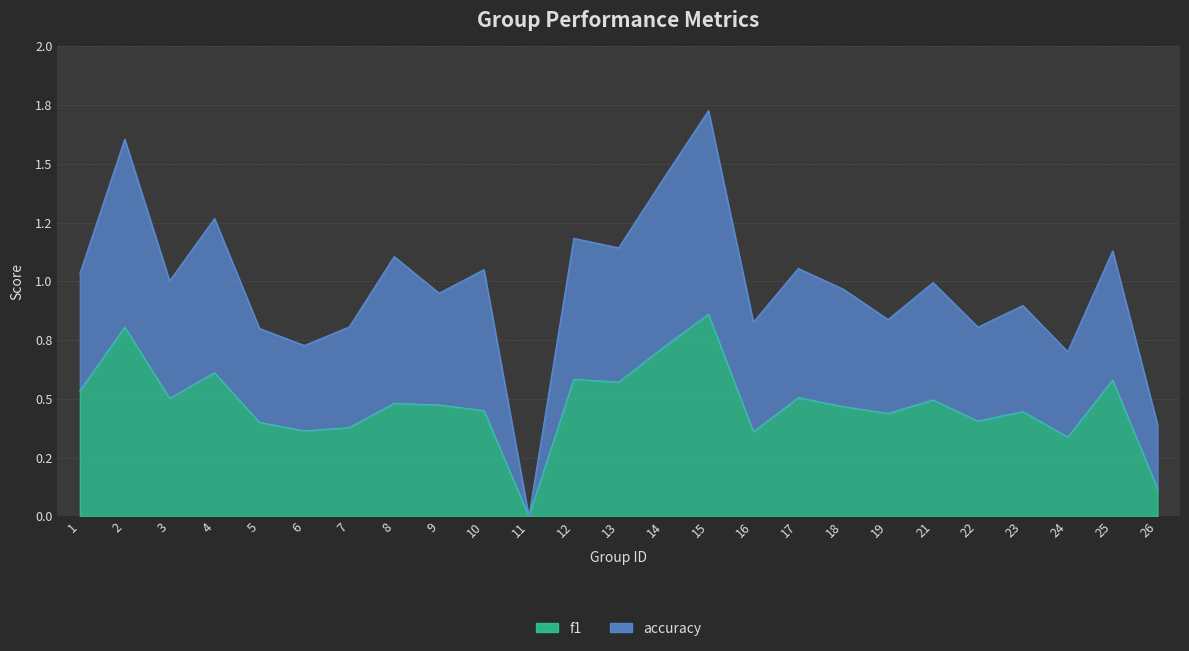

Is the value of accuracy at 11 greater than the value of f1 at 23?

No